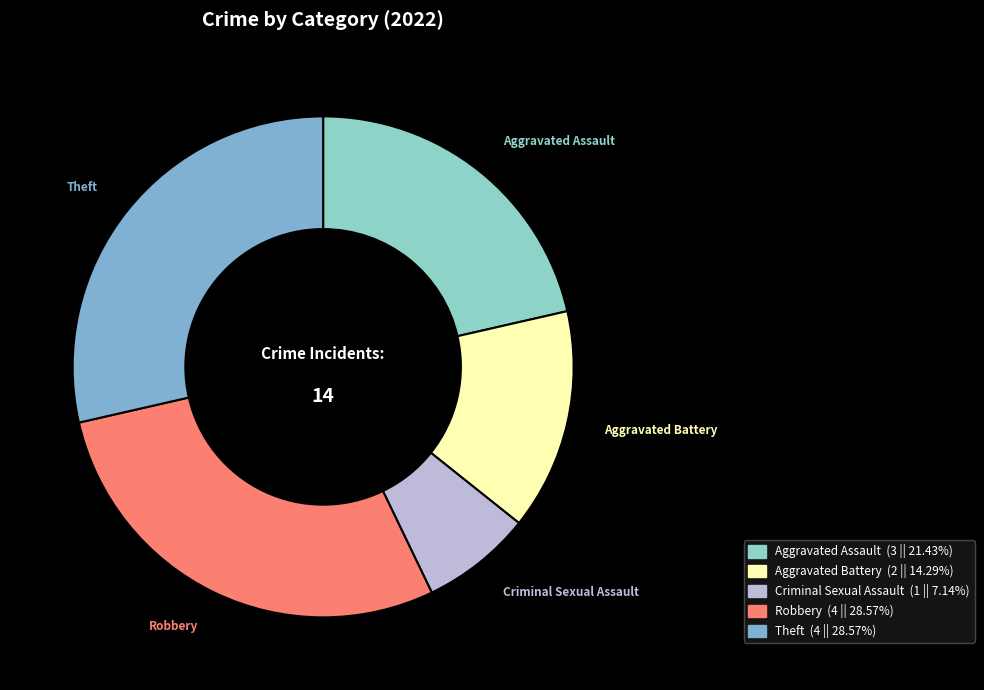

How many slices are in this pie chart?

5